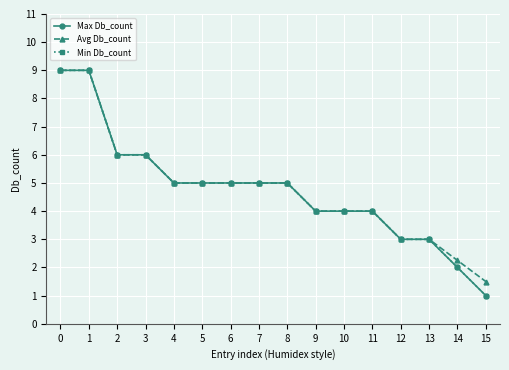

True or false: Min Db_count and Max Db_count intersect in this chart.

False